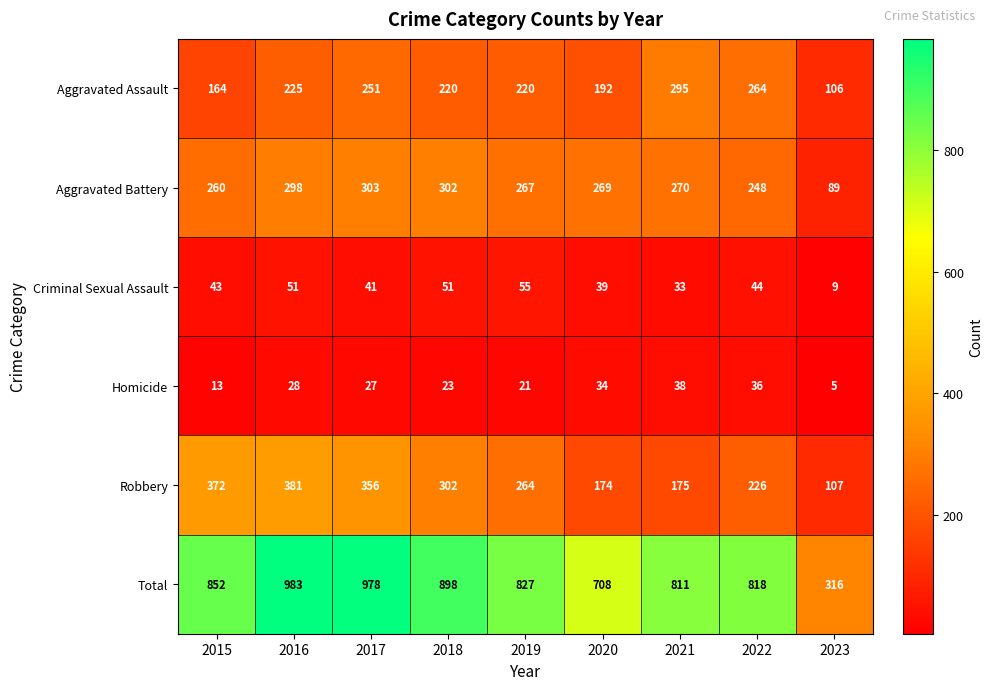

How many distinct data groups are displayed?

6